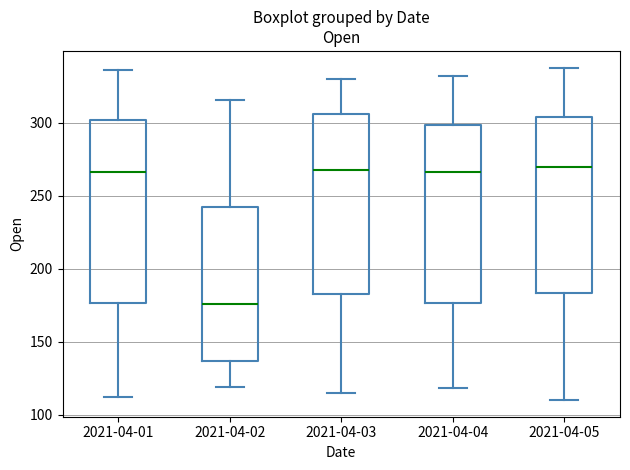

Reading left to right, transcribe this box plot: for each box, give where its median line is, the range the box spans, and where its two whiskers end, as read against the y-axis. The values are not printed on the chart, so give them approximately, as read against the axis.

2021-04-01: median 265, box 175 to 300, whiskers 110 to 335
2021-04-02: median 175, box 135 to 245, whiskers 120 to 315
2021-04-03: median 270, box 185 to 305, whiskers 115 to 330
2021-04-04: median 265, box 175 to 300, whiskers 120 to 330
2021-04-05: median 270, box 185 to 305, whiskers 110 to 340